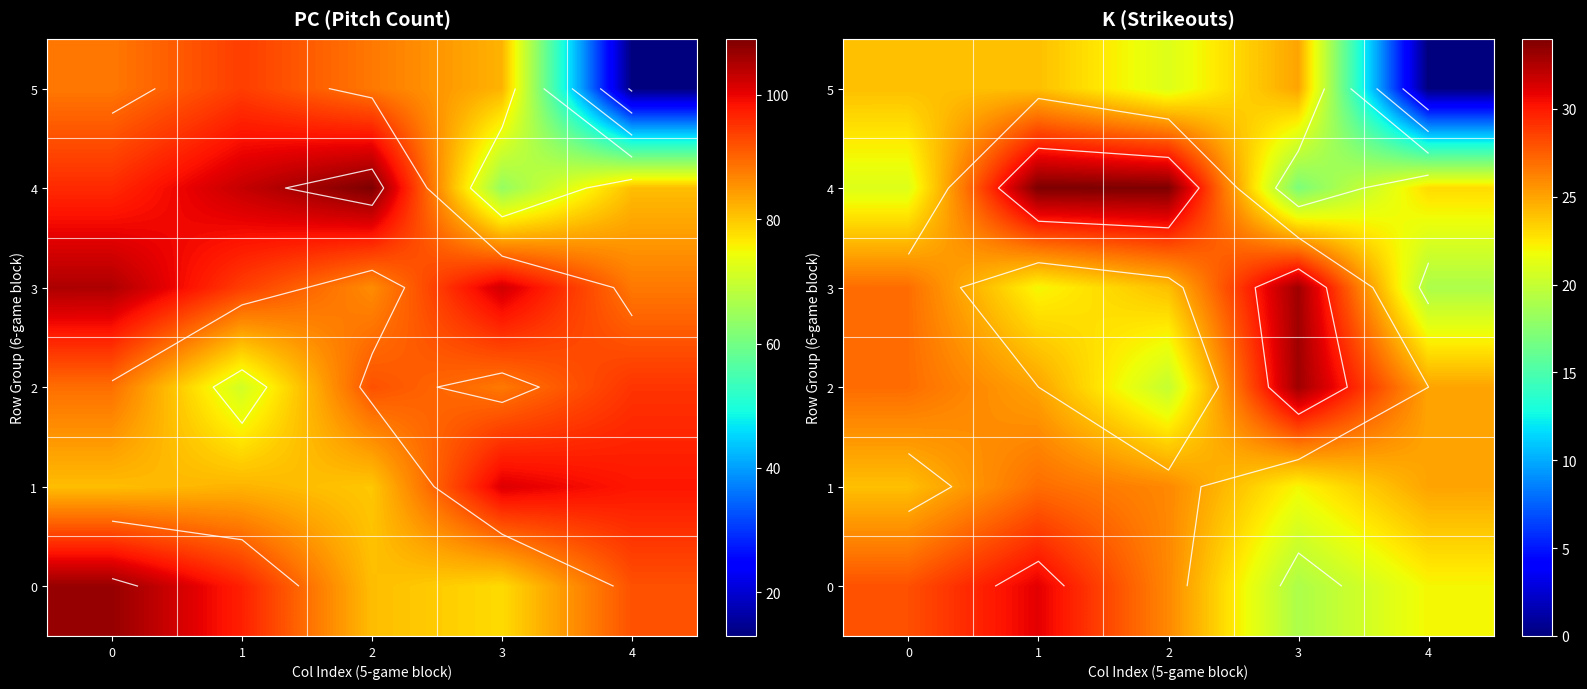

How many categories are shown in the chart?

5